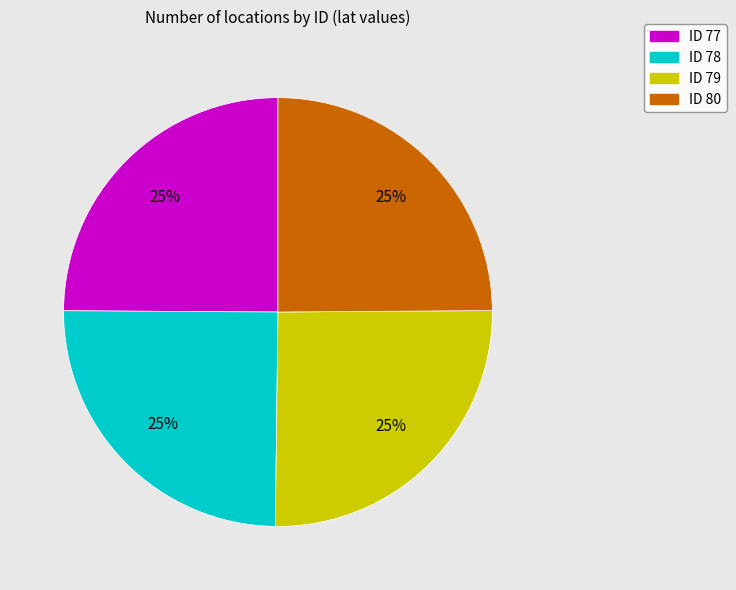

Is it true that ID 80 is 25% of the pie?

True